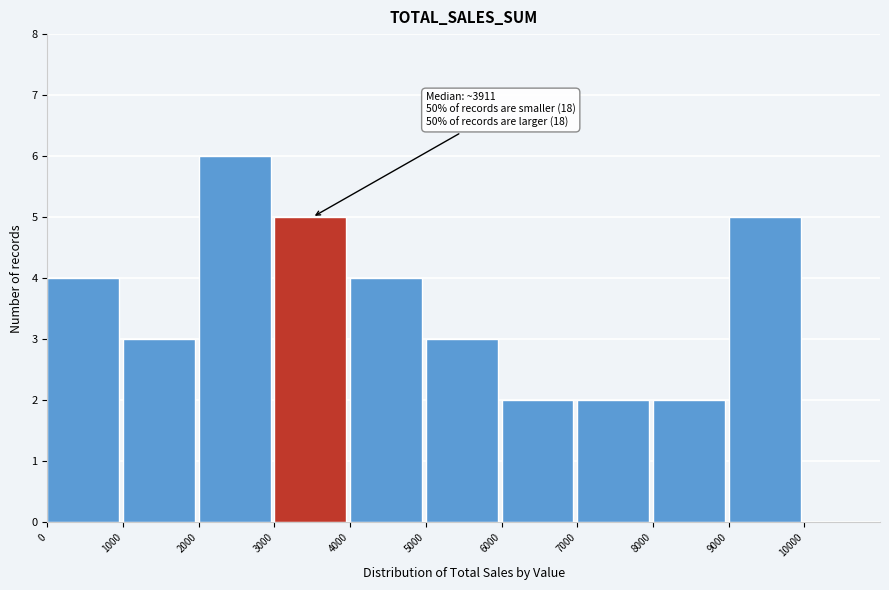

Which range on the x-axis has the tallest bar?

2000 to 3000